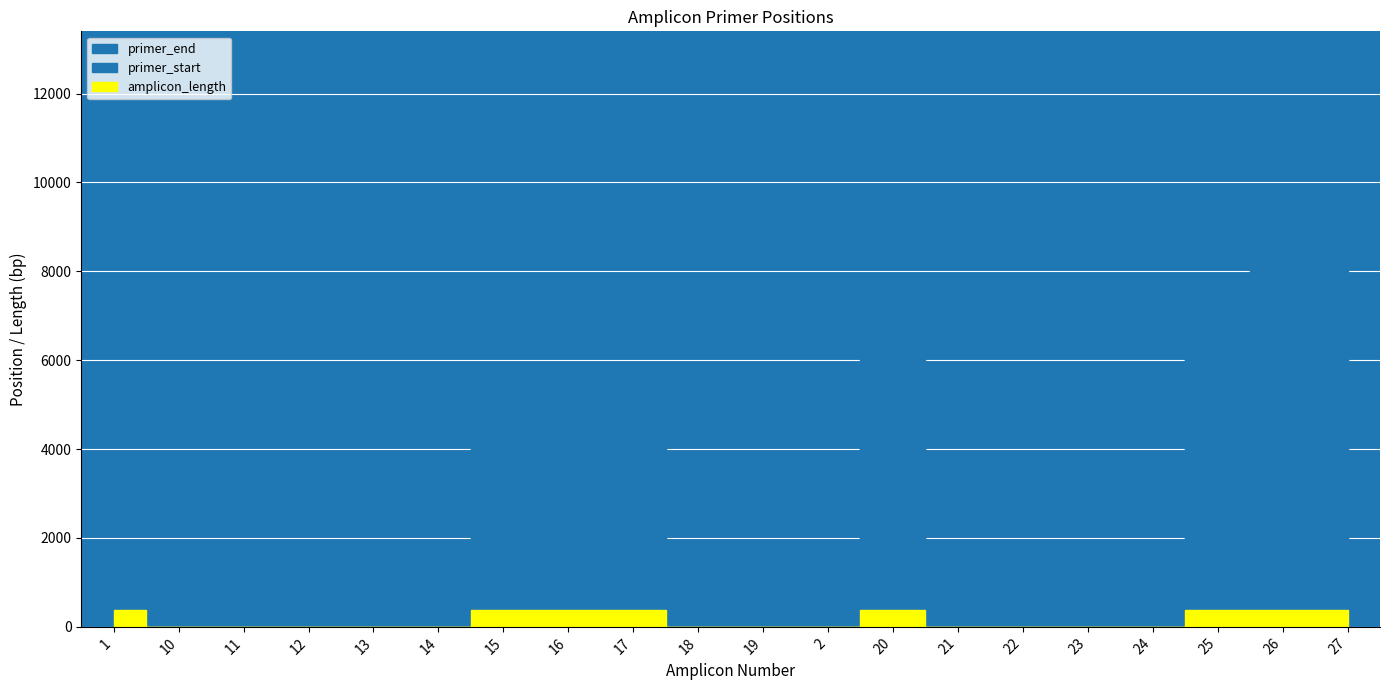

What position from the left is 25?

18